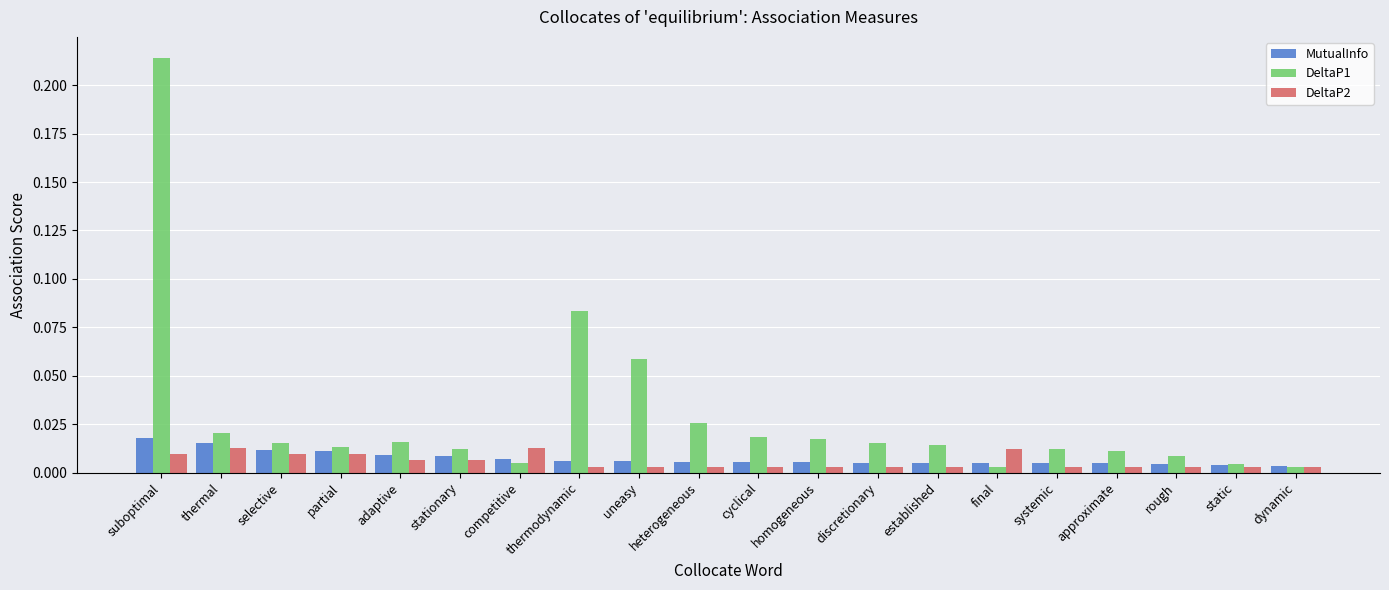

What position from the left is selective?

3